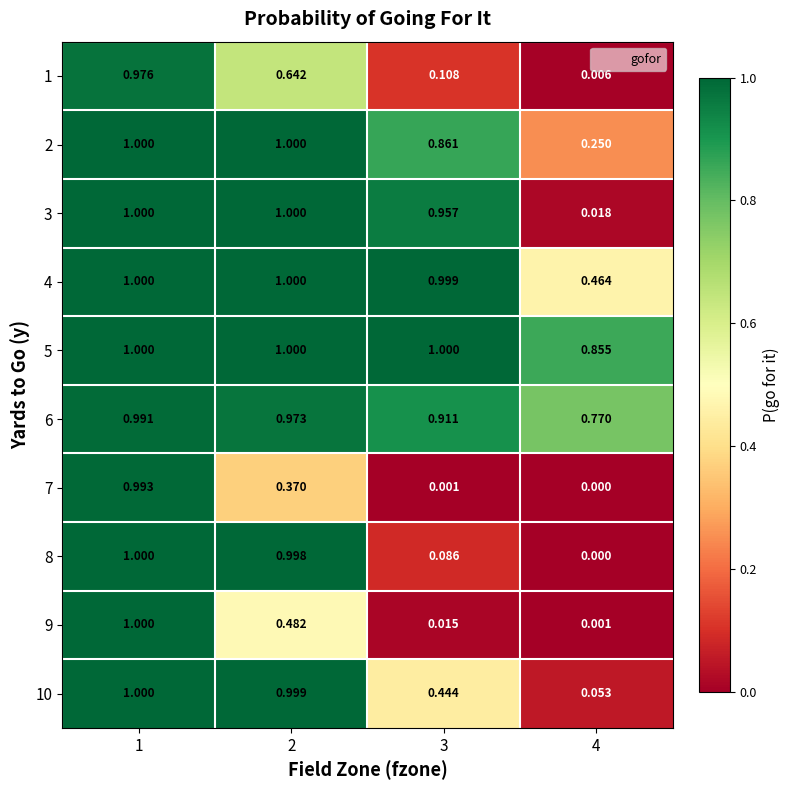

Which series has the largest range (max minus min)?

8